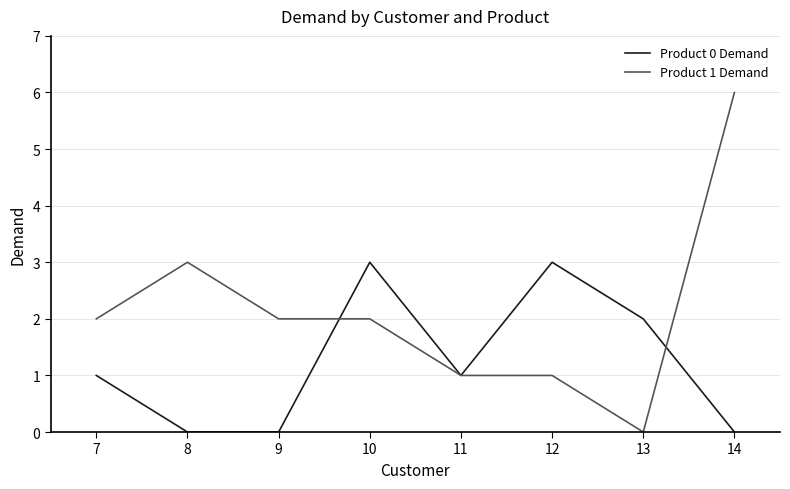

List the series in order of their overall mean, highest first.

Product 1 Demand, Product 0 Demand